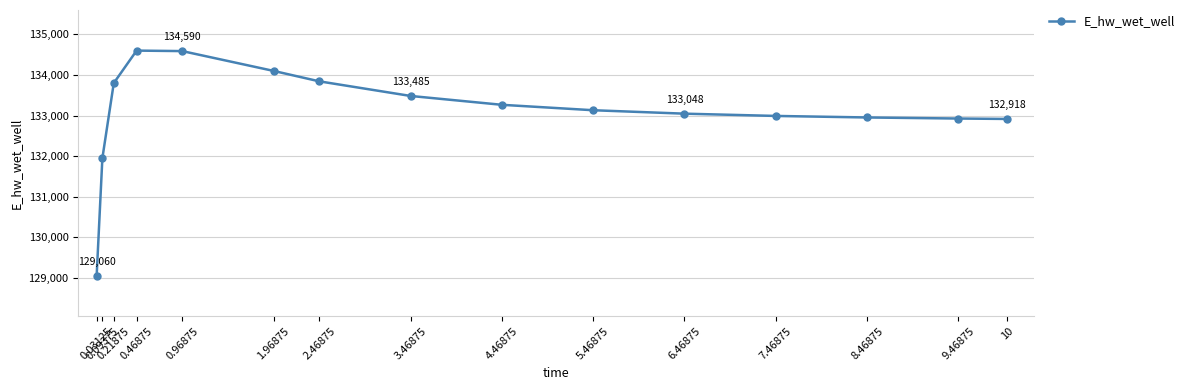

True or false: the data has more than 0 interior local peaks.

True